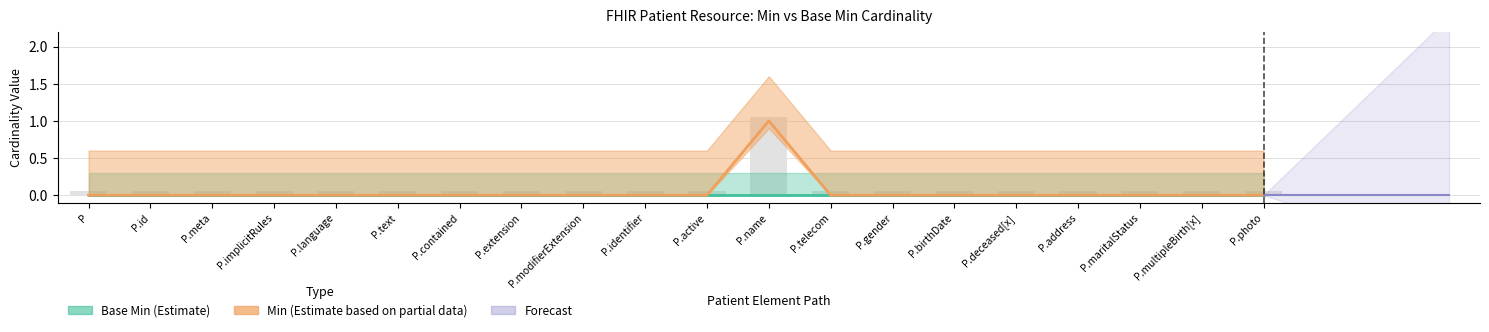

Rank the categories by value from lowest to highest.

P, P.id, P.meta, P.implicitRules, P.language, P.text, P.contained, P.extension, P.modifierExtension, P.identifier, P.active, P.telecom, P.gender, P.birthDate, P.deceased[x], P.address, P.maritalStatus, P.multipleBirth[x], P.photo, P.name